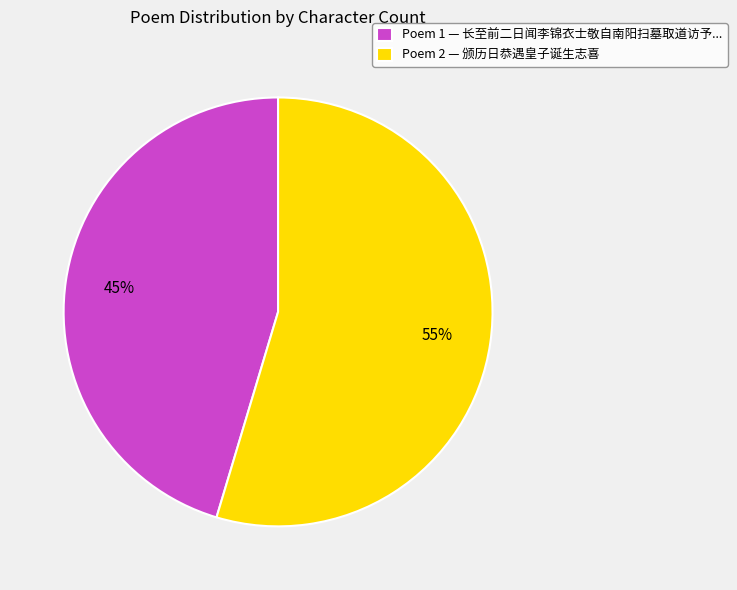

Do Poem 1 — 长至前二日闻李锦衣士敬自南阳扫墓取道访予... and Poem 2 — 颁历日恭遇皇子诞生志喜 together represent more than half of the pie?

Yes